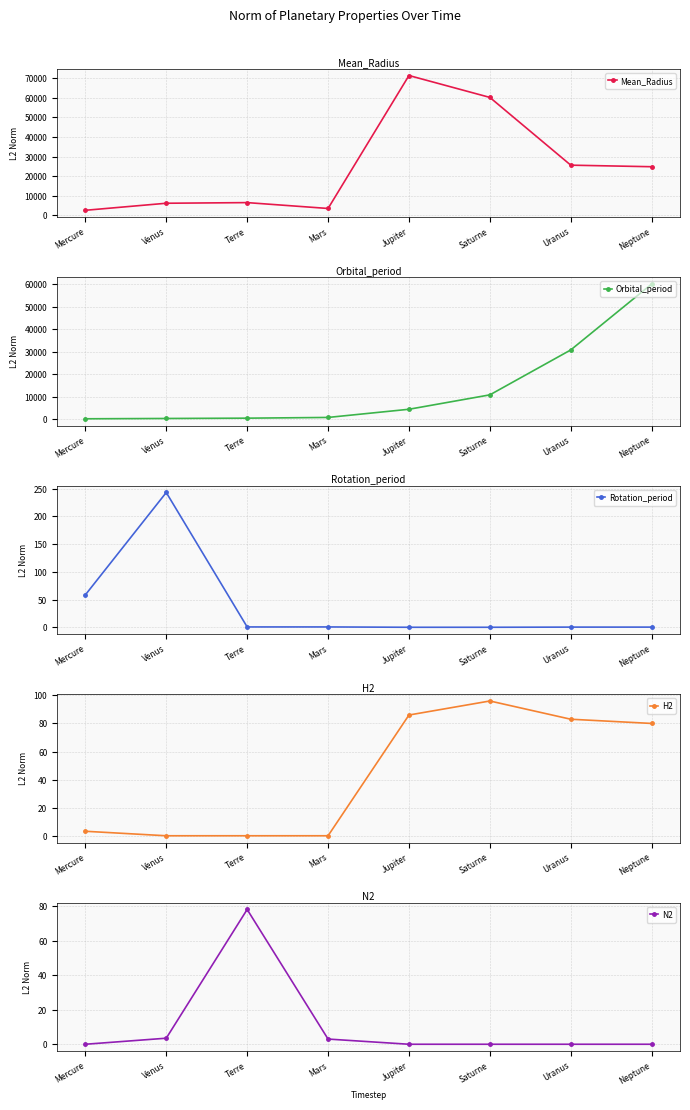

True or false: N2 has more than 0 interior local peaks.

True